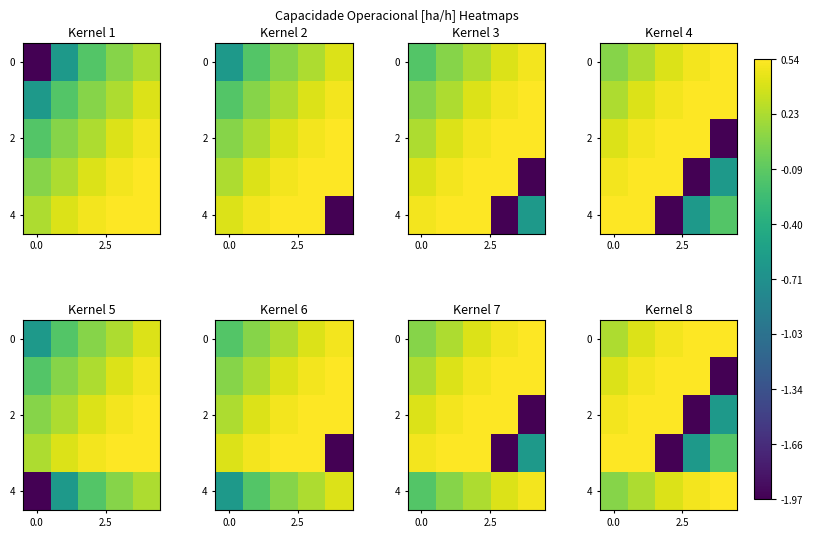

True or false: 0 has a value of 0.2 at 0.0.

True